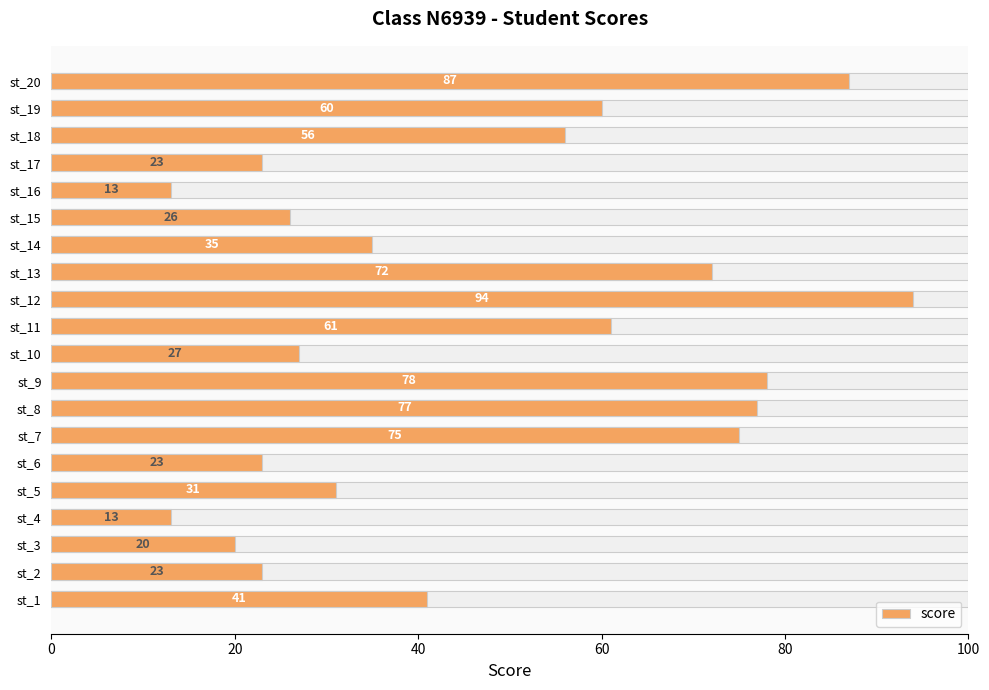

True or false: the data shows 15 at st_2.

False